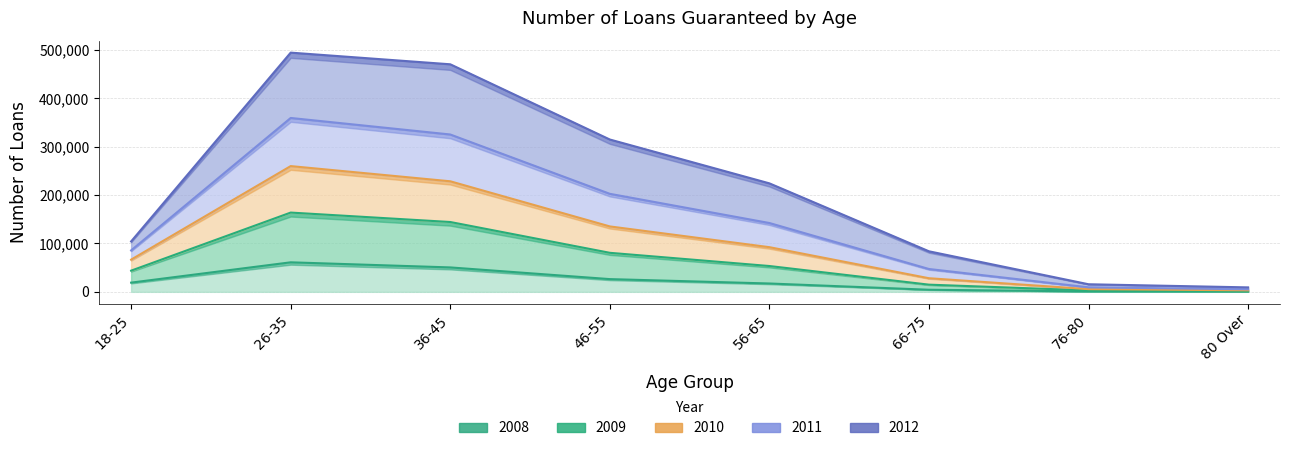

At which label does 2009 reach its minimum?

80 Over